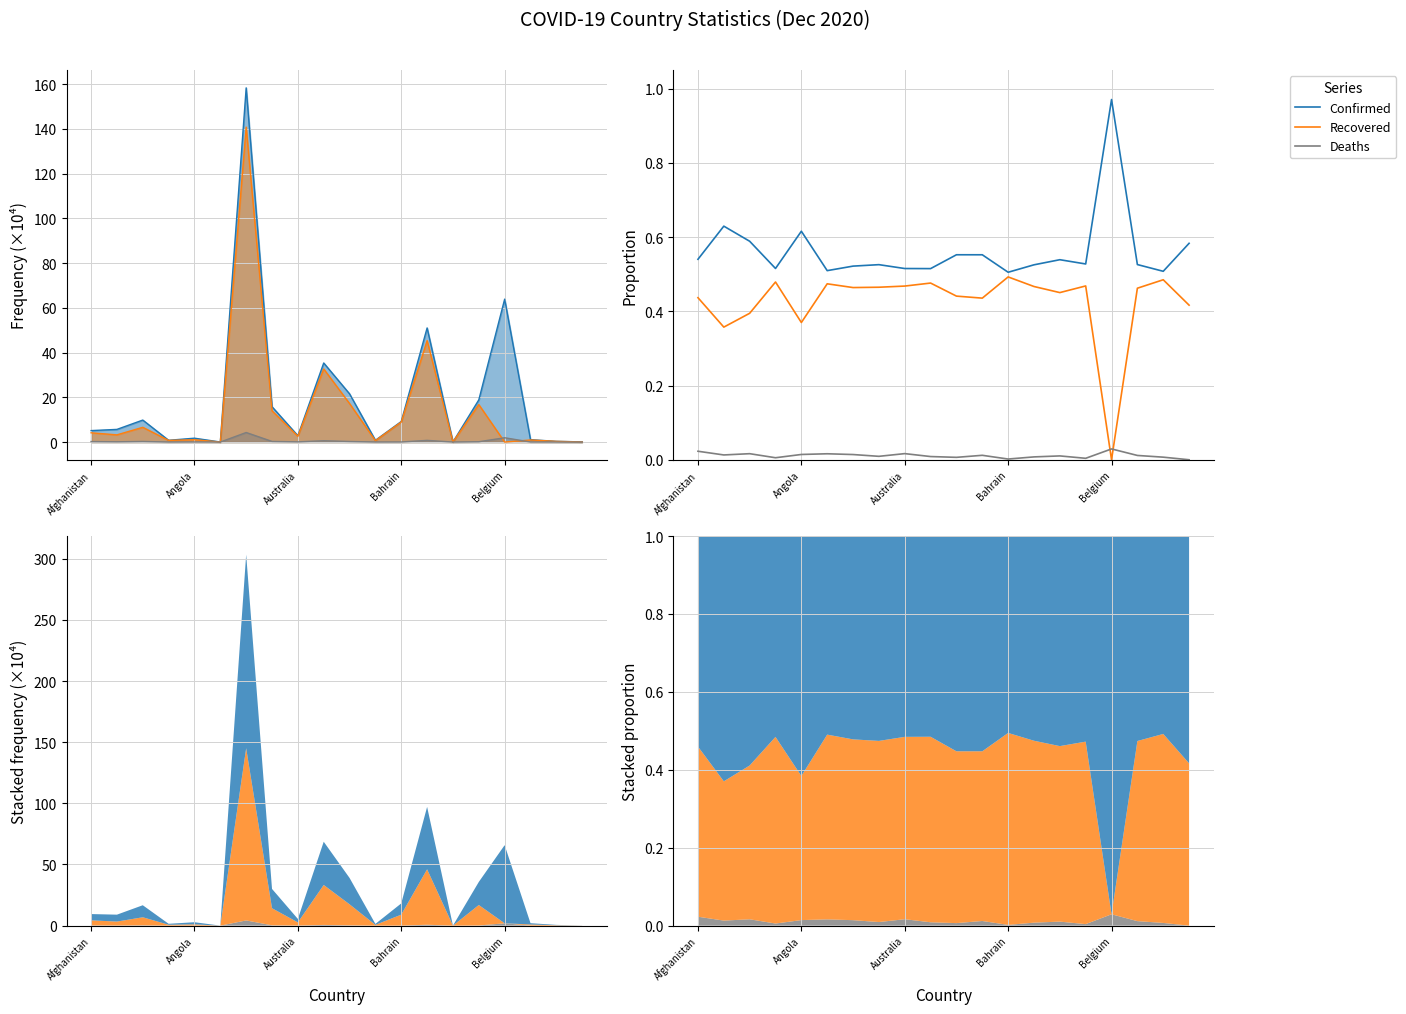

What is the value of the Confirmed point at the 7th from the left?

0.5